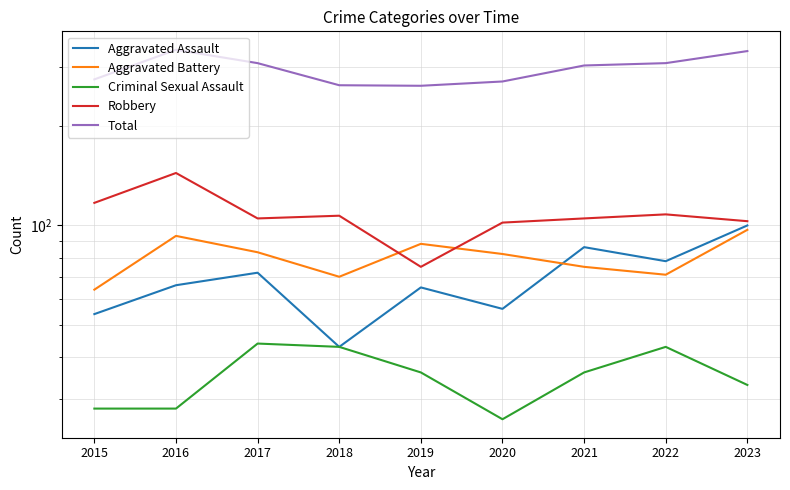

At 2018, list the series in order from smallest to largest.

Aggravated Assault, Criminal Sexual Assault, Aggravated Battery, Robbery, Total